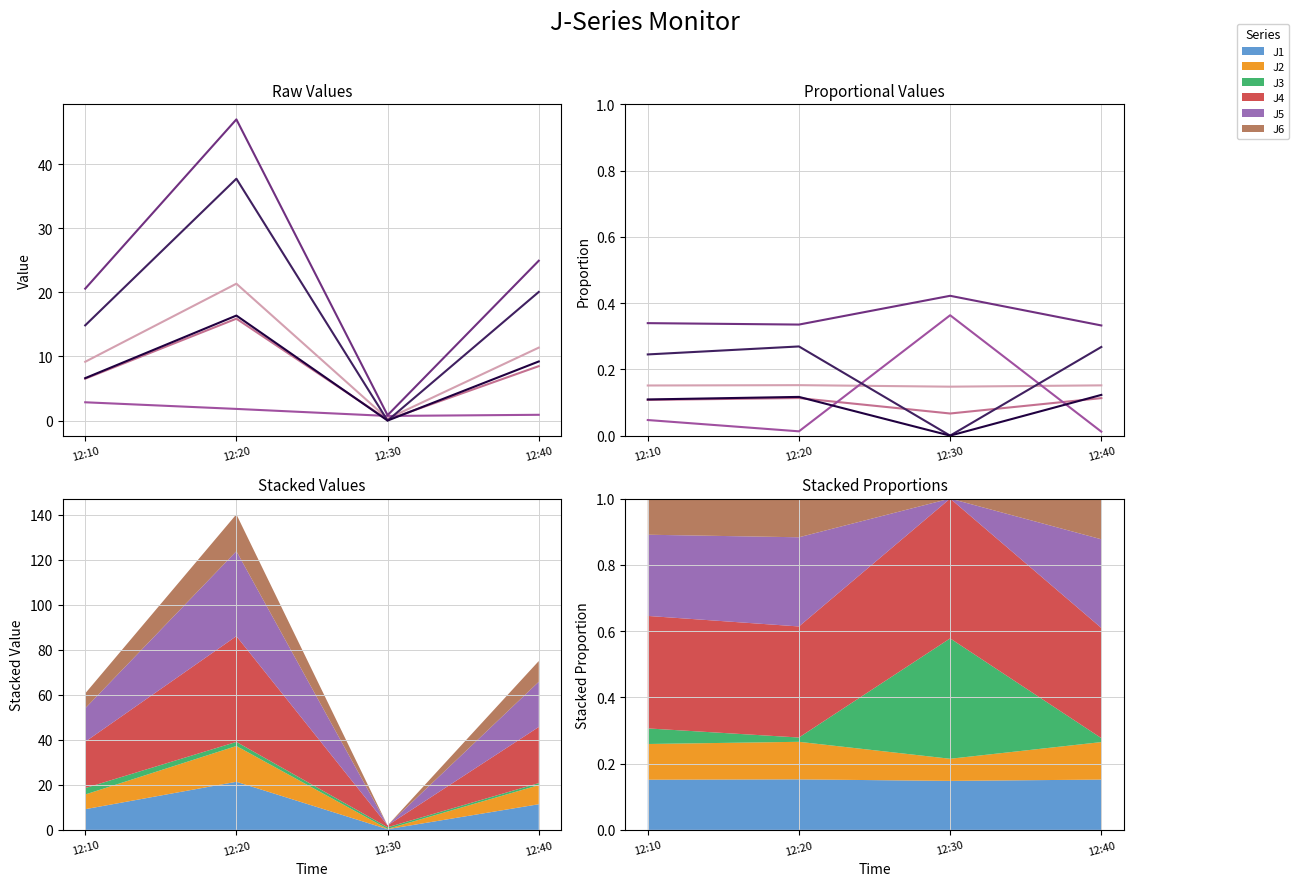

What is the spread (max minus min) of values at 12:30?

0.4